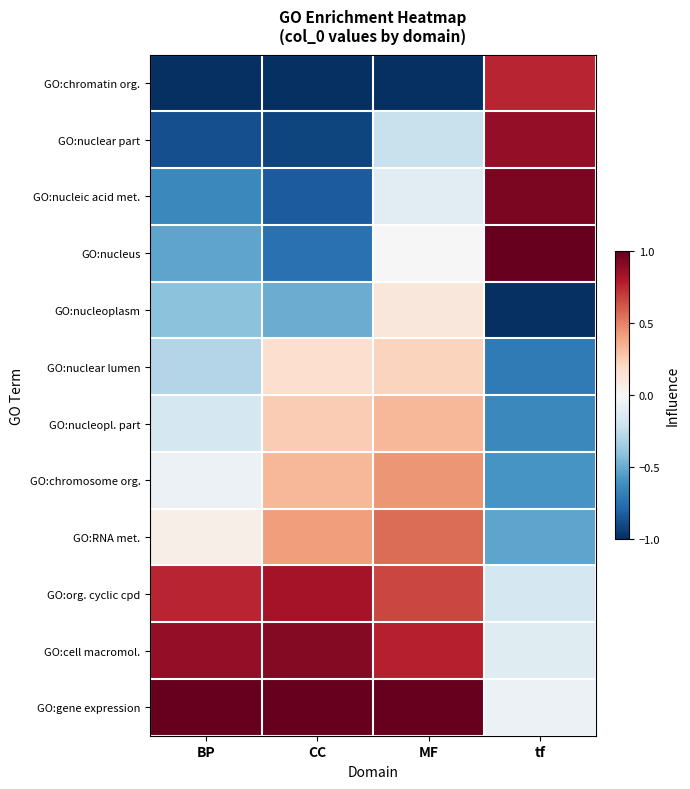

At how many categories does at least one series exceed 0?

4